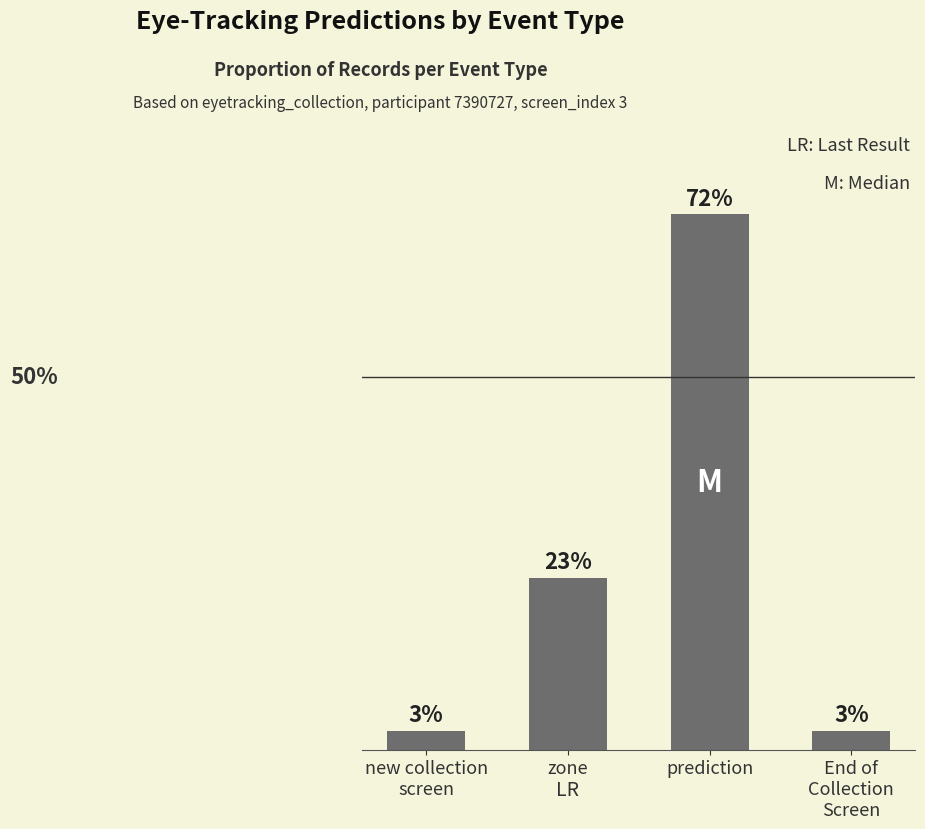

Reading left to right, transcribe all the data shown in this chart.

new collection
screen=0.0	zone=0.2	prediction=0.7	End of
Collection
Screen=0.0